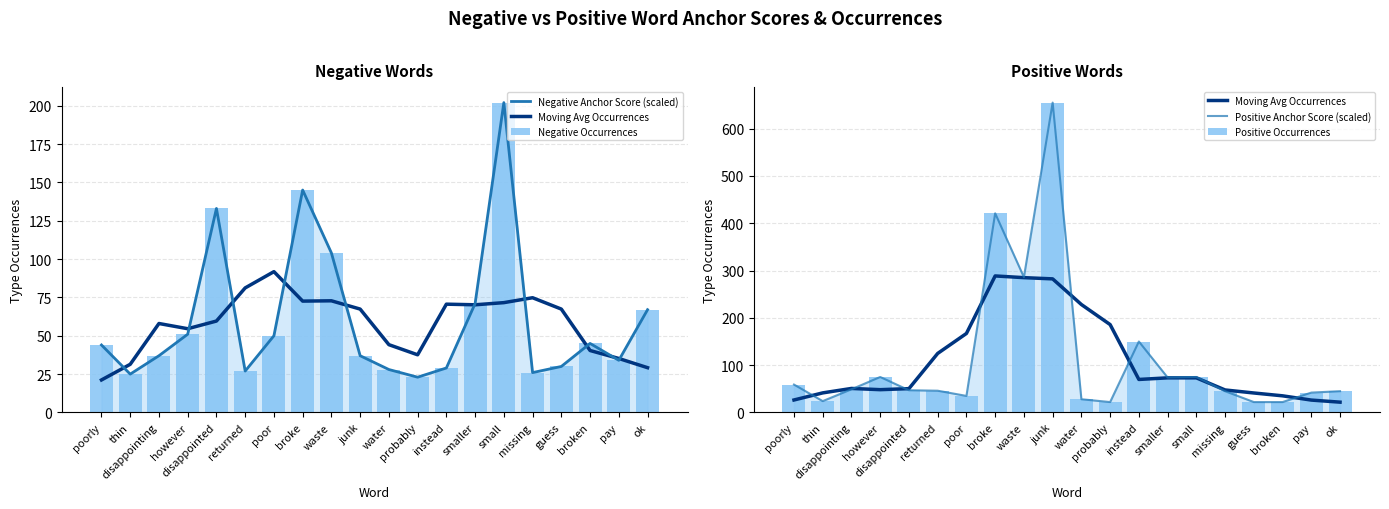

What is the value of the Positive Anchor Score (scaled) bar at the 5th from the left?

47.0